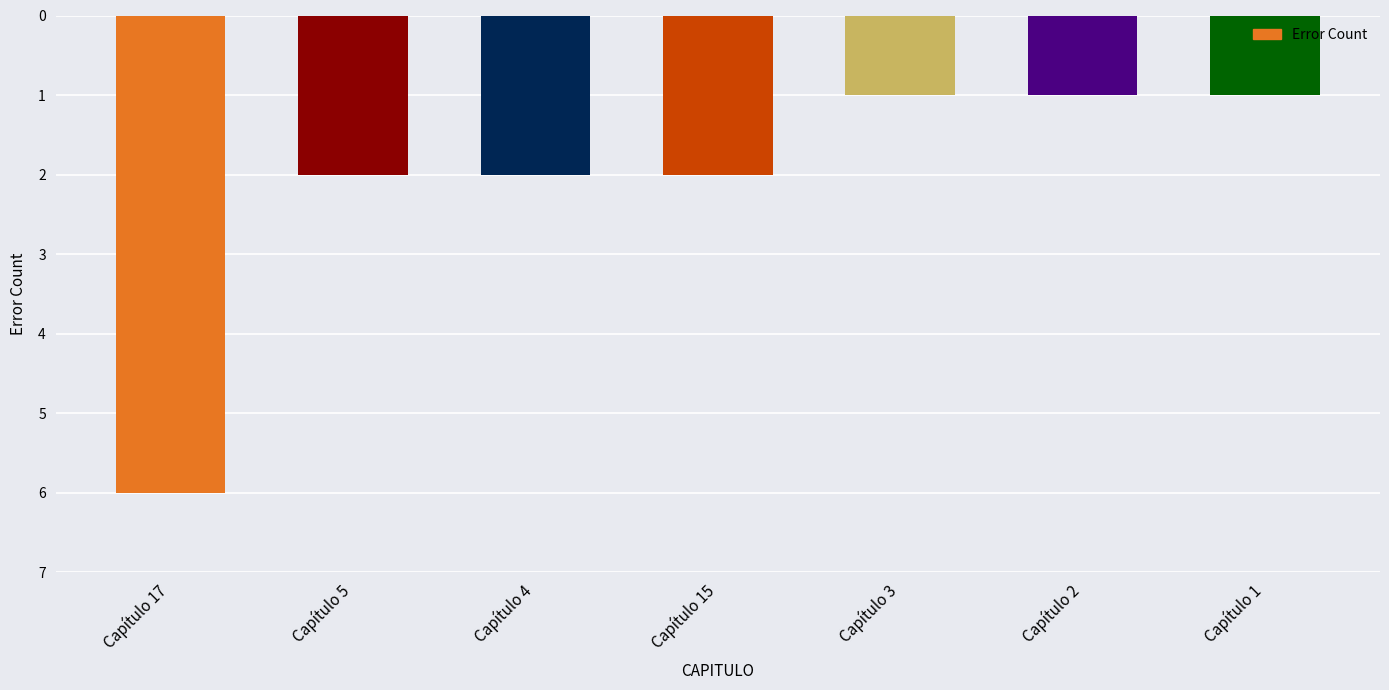

Read the value at Capítulo 4.

2